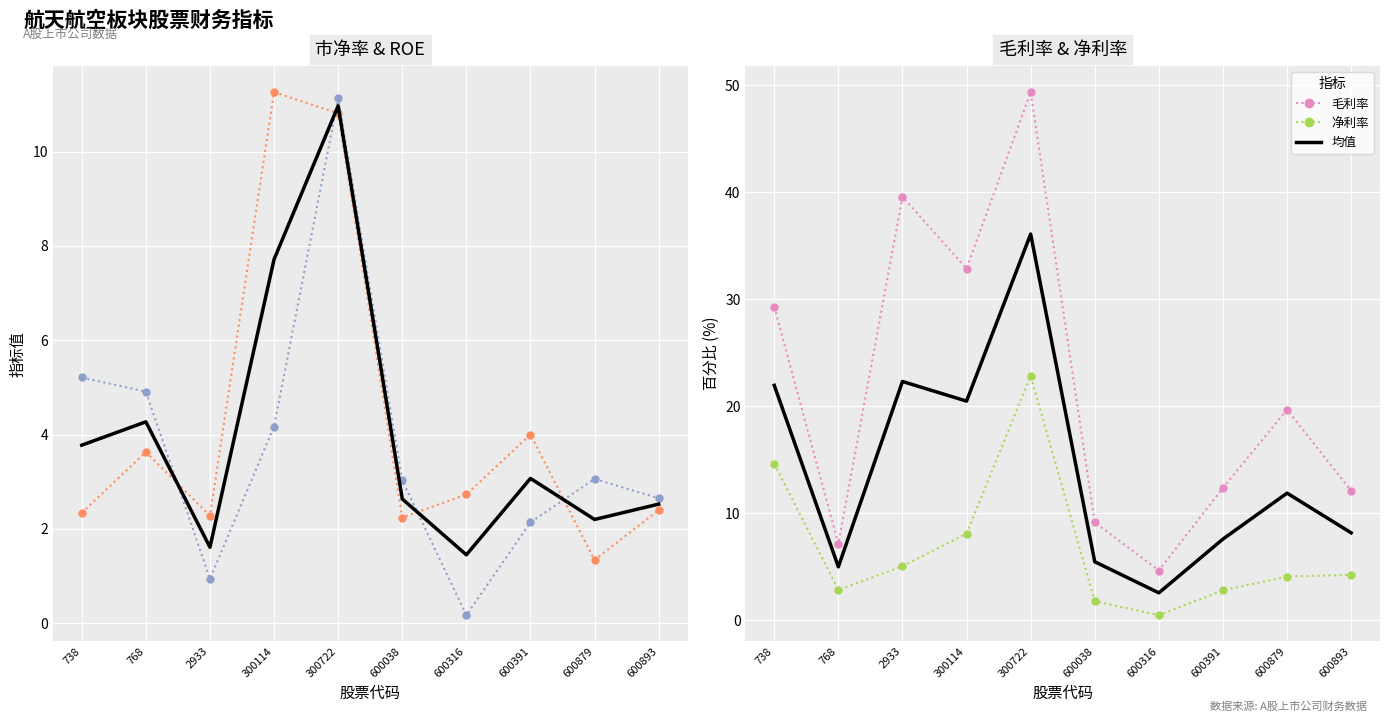

What is the difference between the second highest and second lowest values in the ROE series?

4.3